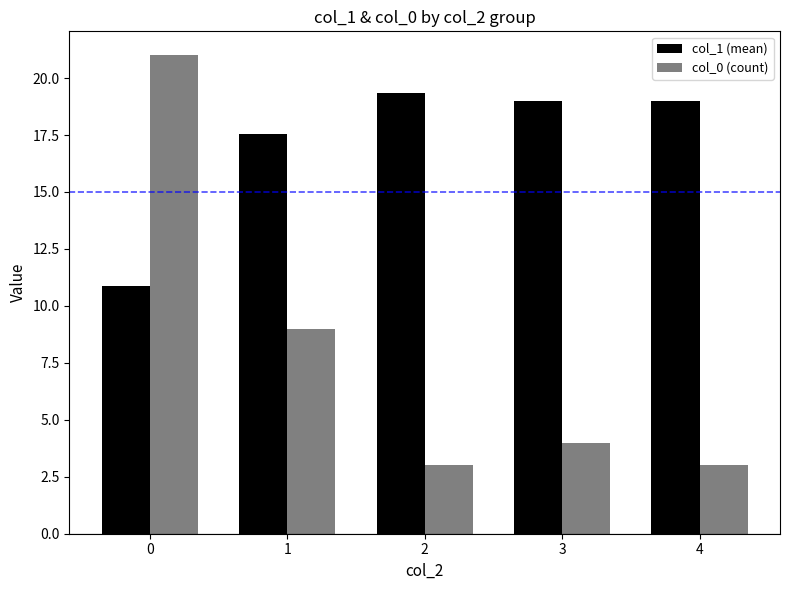

What is the difference between the maximum and minimum values in the col_1 (mean) series?

8.5